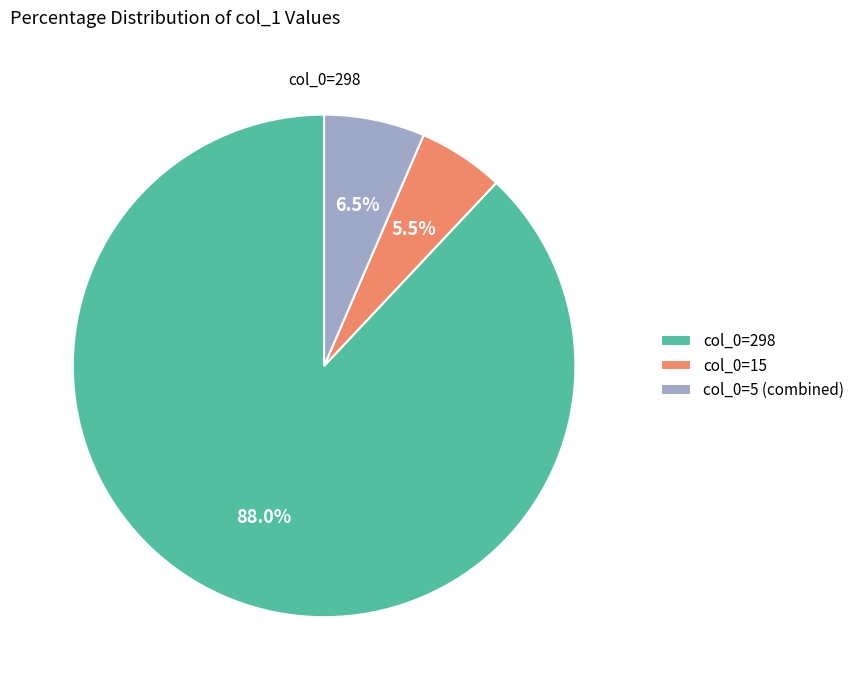

What percentage do col_0=15 and col_0=5 (combined) together represent?

12.0%